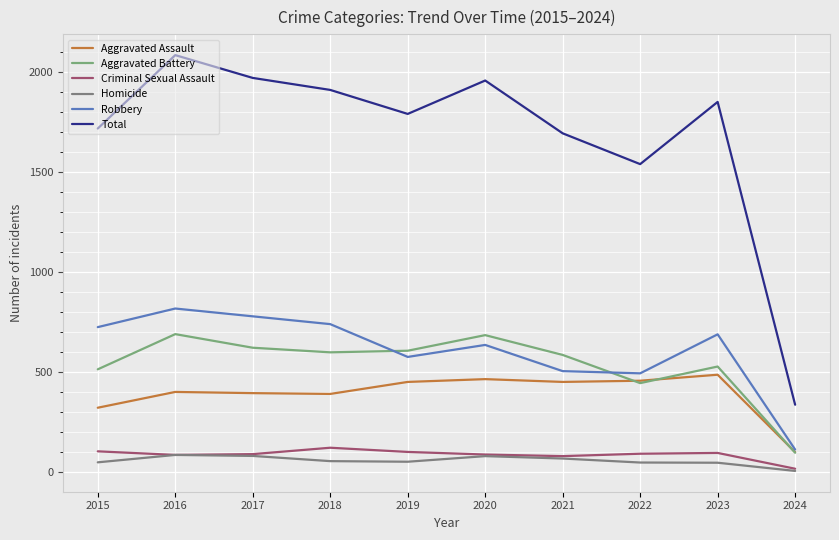

What is the difference between the maximum and minimum values in the Robbery series?

705